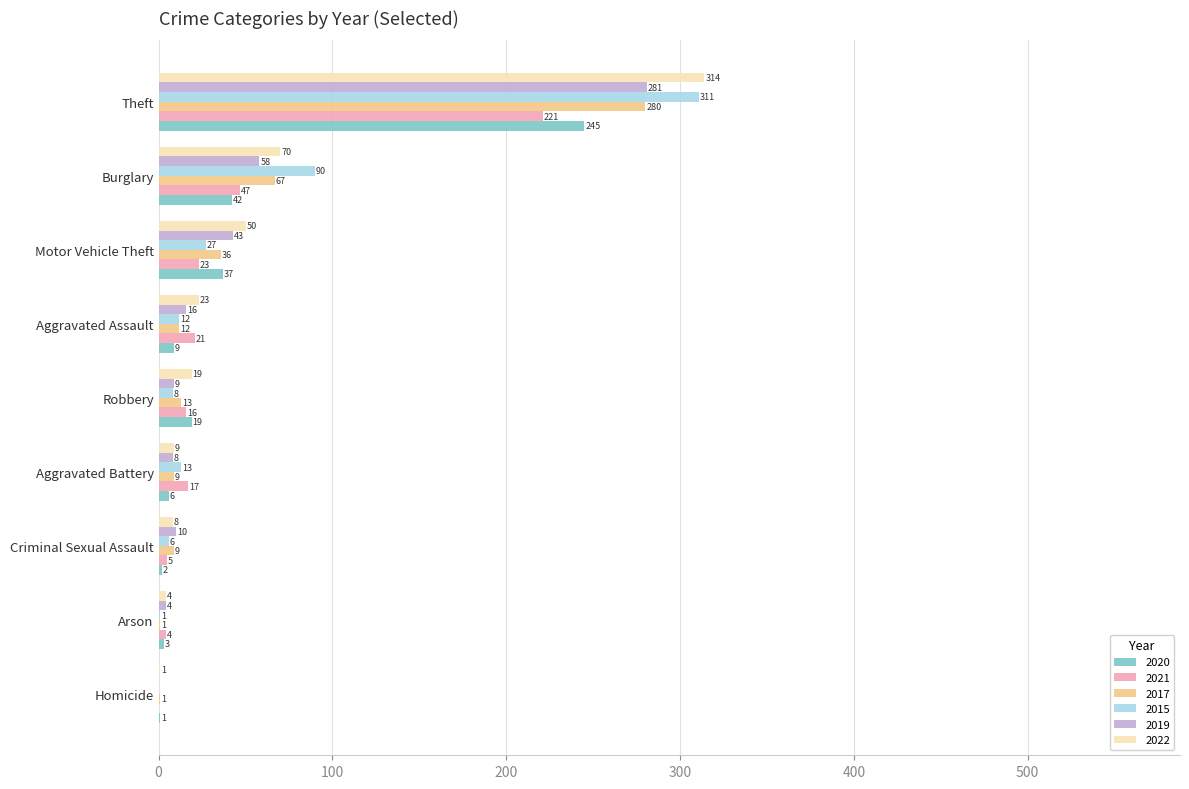

Between Arson and Aggravated Assault, which series saw the biggest shift?

2022